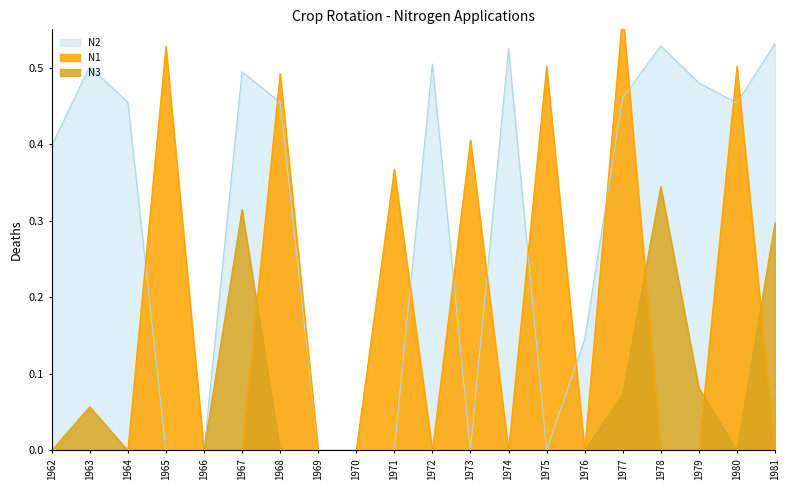

Does the chart display data point markers on the line(s)?

No